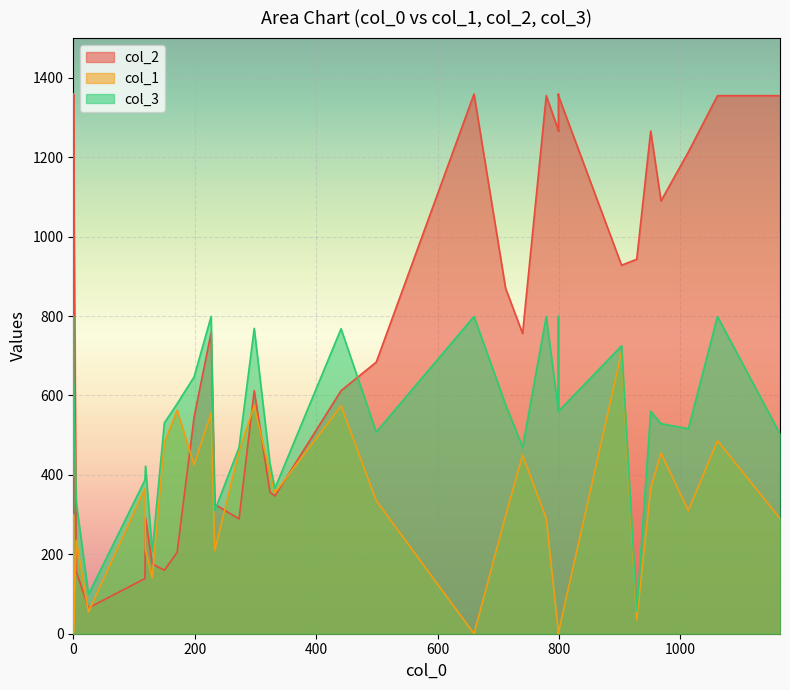

What is the sum of the col_2 values at 298 and 150?

772